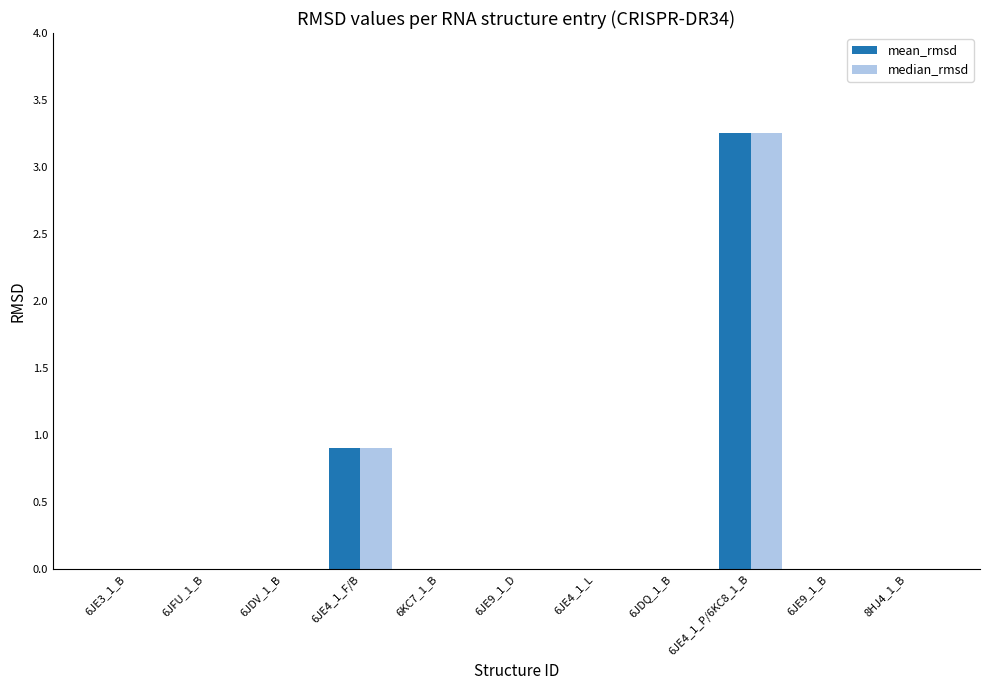

The value of mean_rmsd at 6JDV_1_B is 0.0. True or false?

True